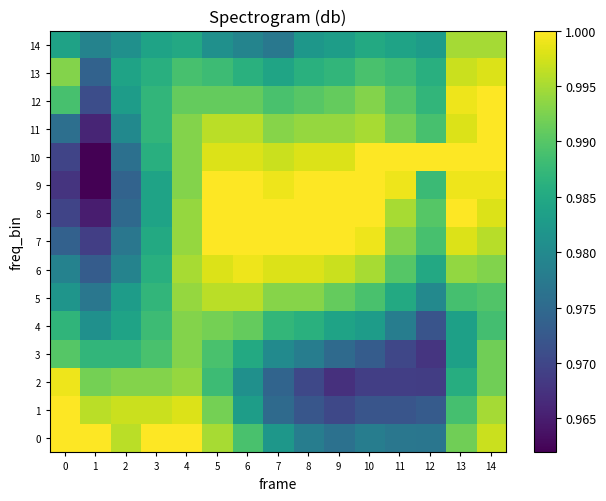

Count the number of data series in this chart.

15